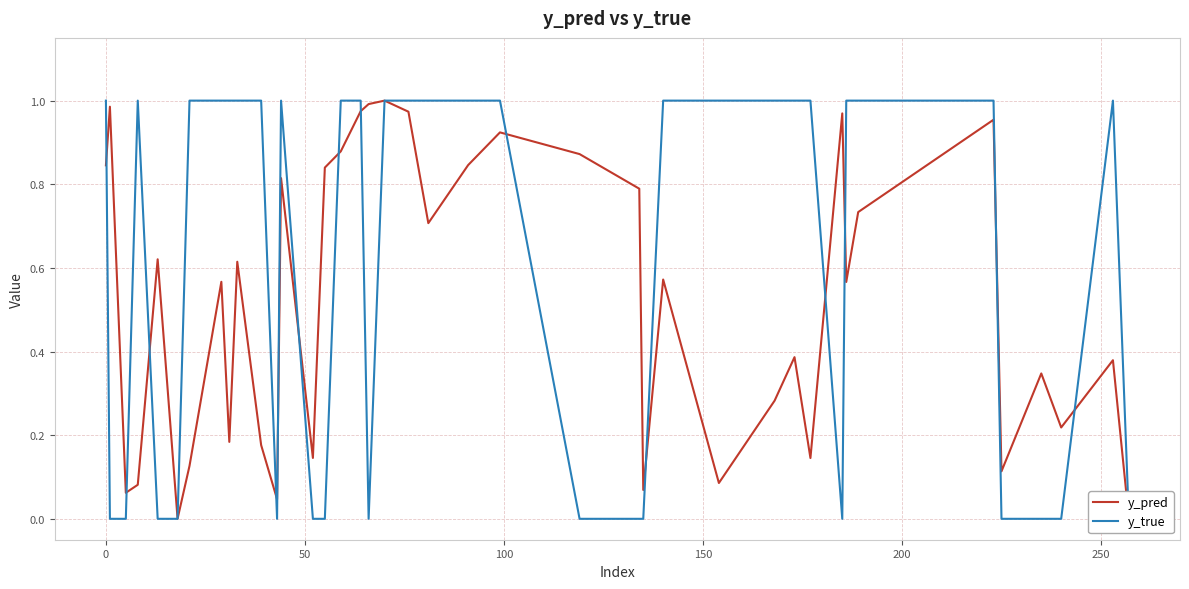

How many interior local peaks does the y_true series have?

3